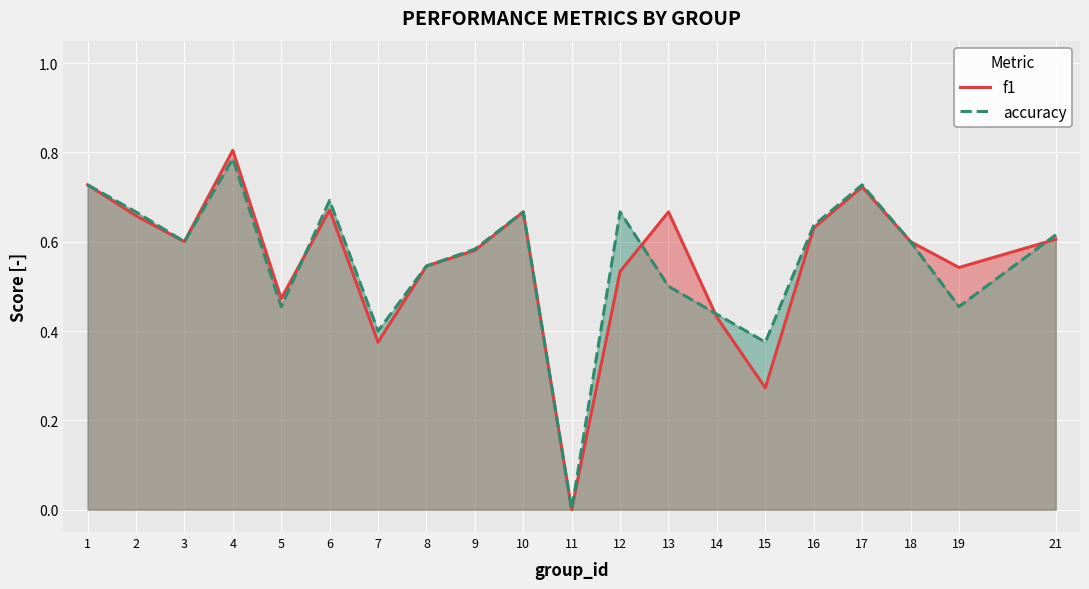

Rank the series by their maximum value, from highest to lowest.

f1, accuracy